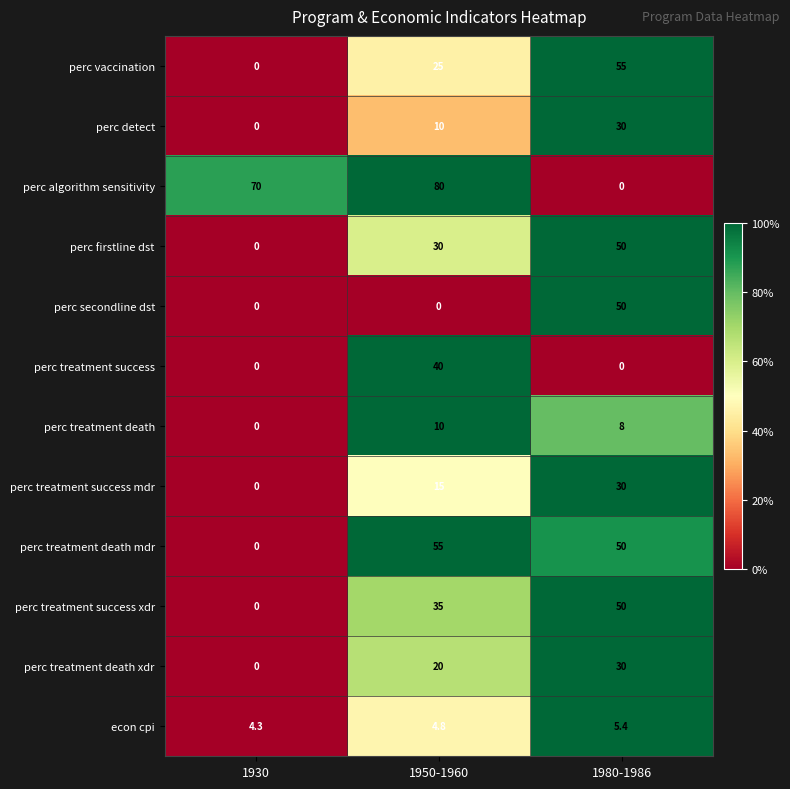

List the labels in order of econ cpi value, smallest first.

1930, 1950-1960, 1980-1986